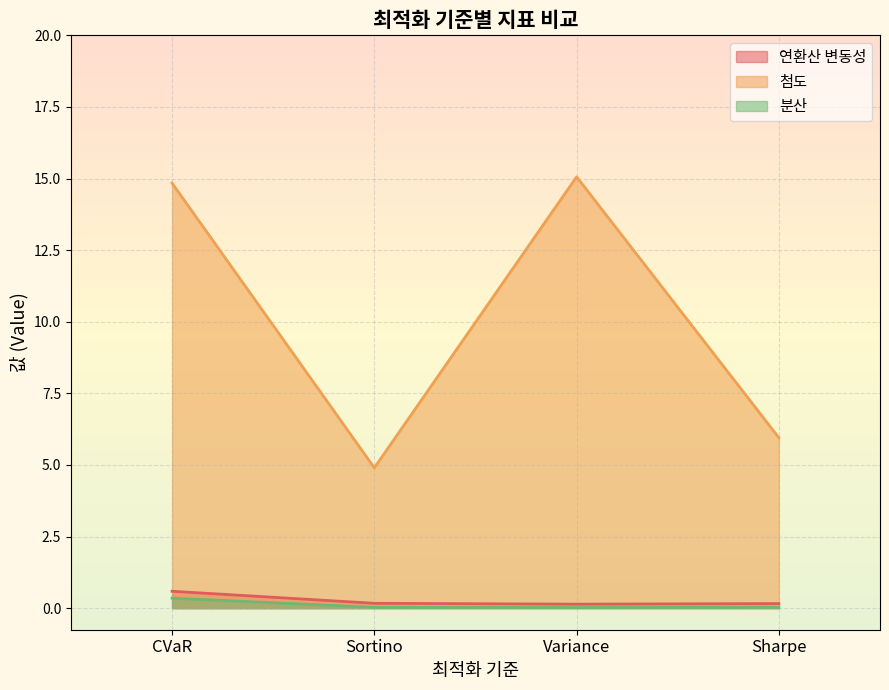

Count the 연환산 변동성 values in the range 0 to 1.

4